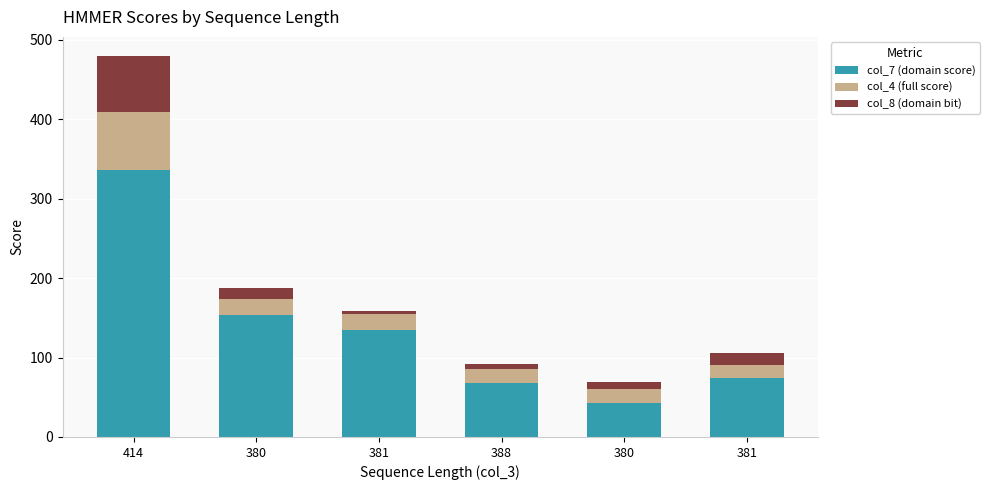

What is the difference between the maximum and minimum values in the col_4 (full score) series?

56.4